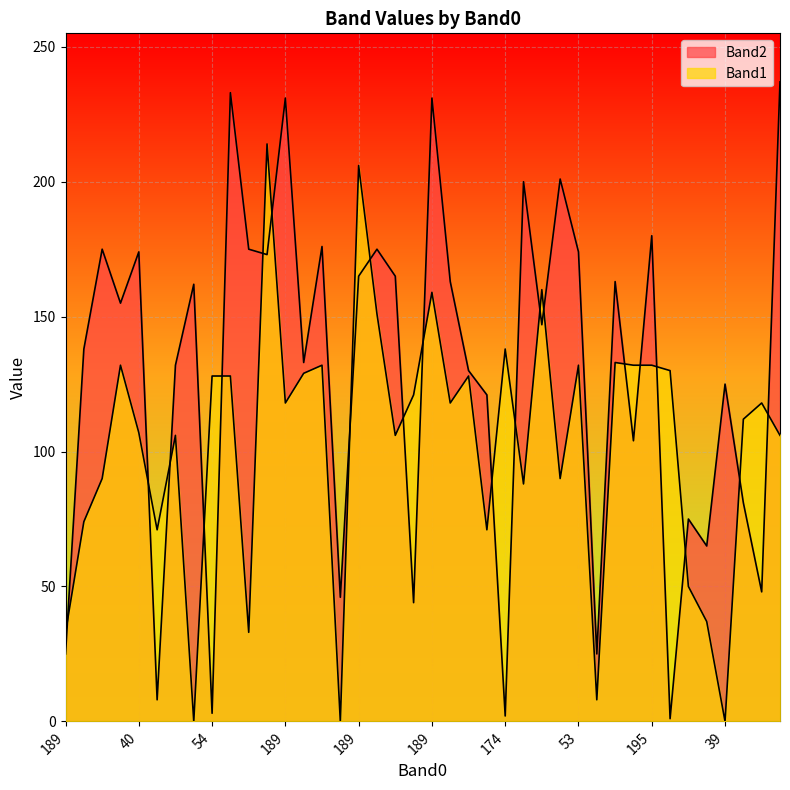

Is it true that Band2 equals 108 at 161?

False